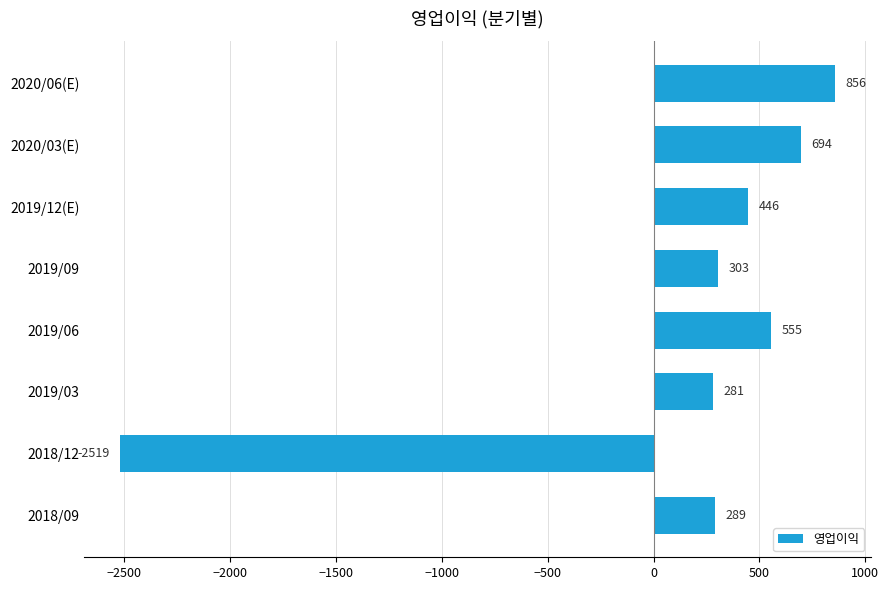

Reading bottom to top, transcribe all the data shown in this chart.

289	-2519	281	555	303	446	694	856